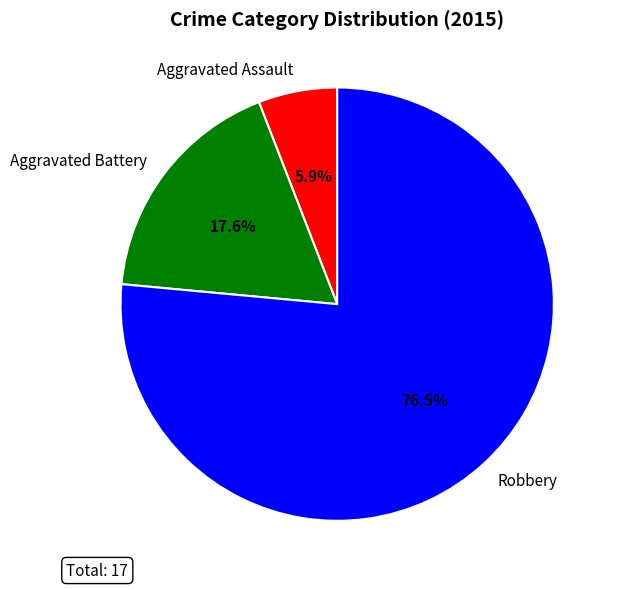

Count the number of slices in the pie.

3